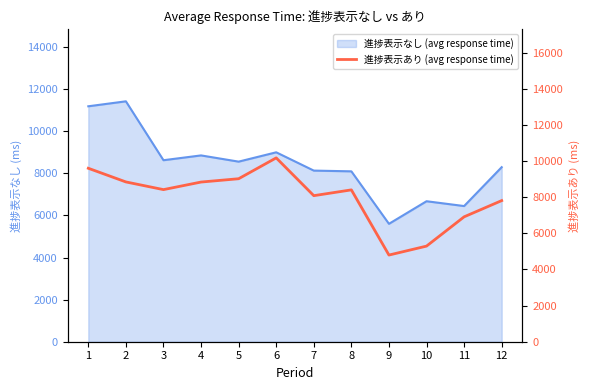

True or false: the data shows 6911.0 at 11.

True